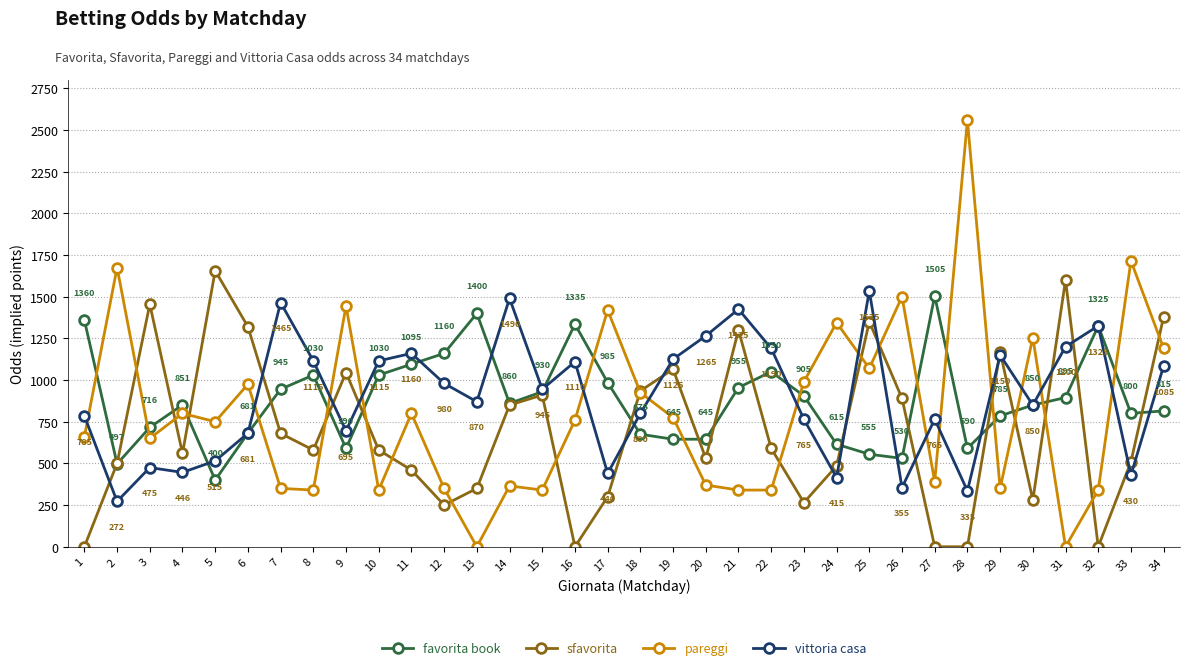

Is this an area chart (filled region under the line)?

No